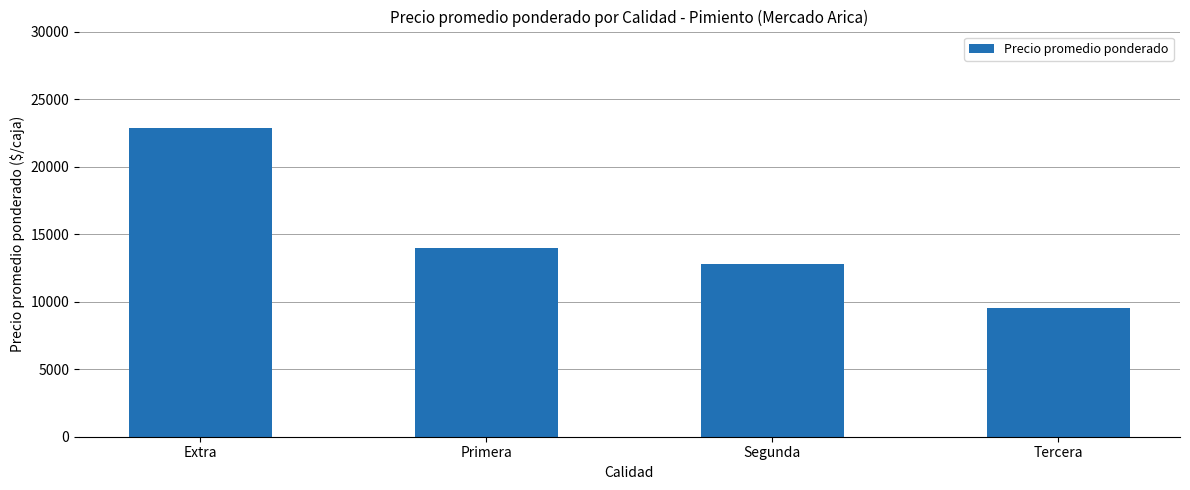

How many distinct data groups are displayed?

1